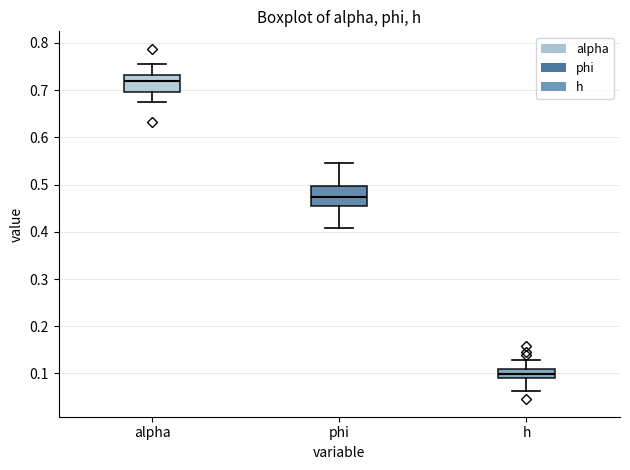

Which box's median line is the highest?

alpha